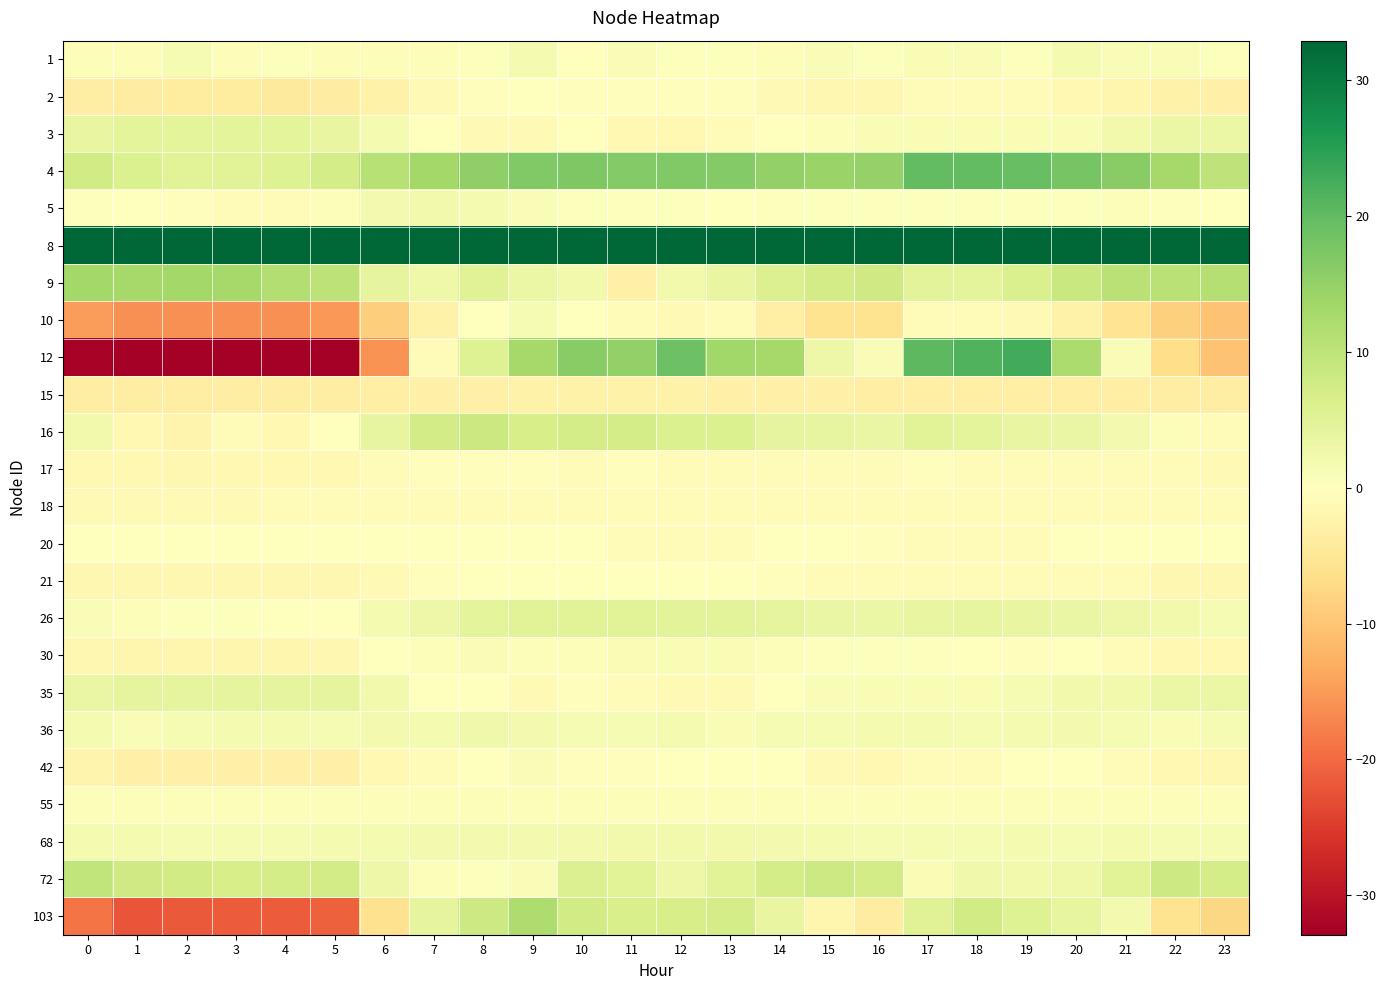

At how many categories does at least one series exceed 64?

19